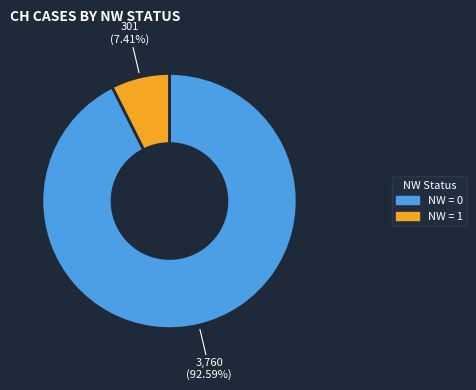

Is there a majority slice in this chart?

Yes